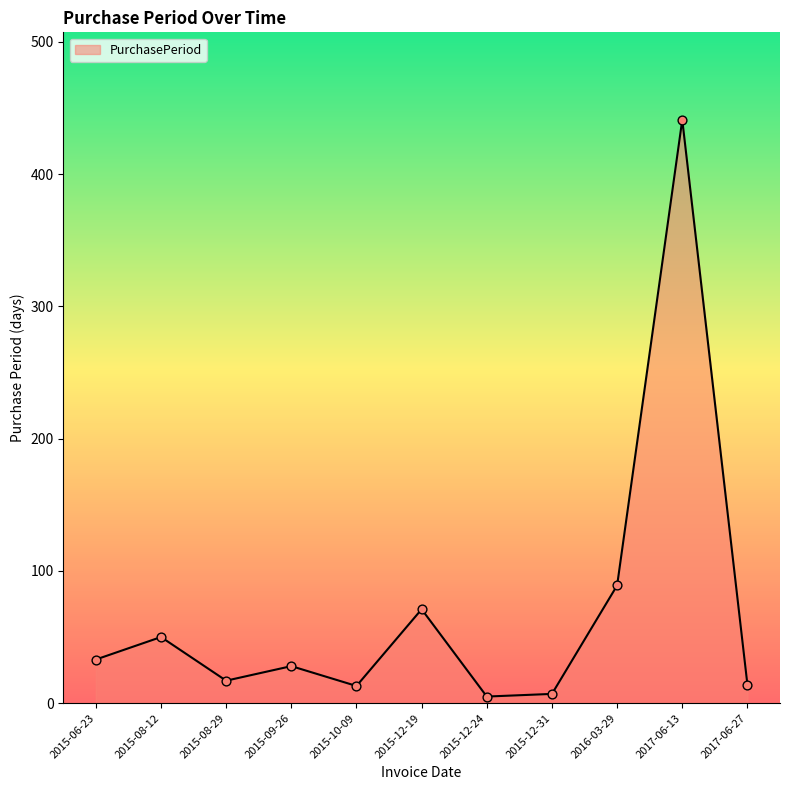

Between 2015-06-23 and 2017-06-13, which is larger?

2017-06-13